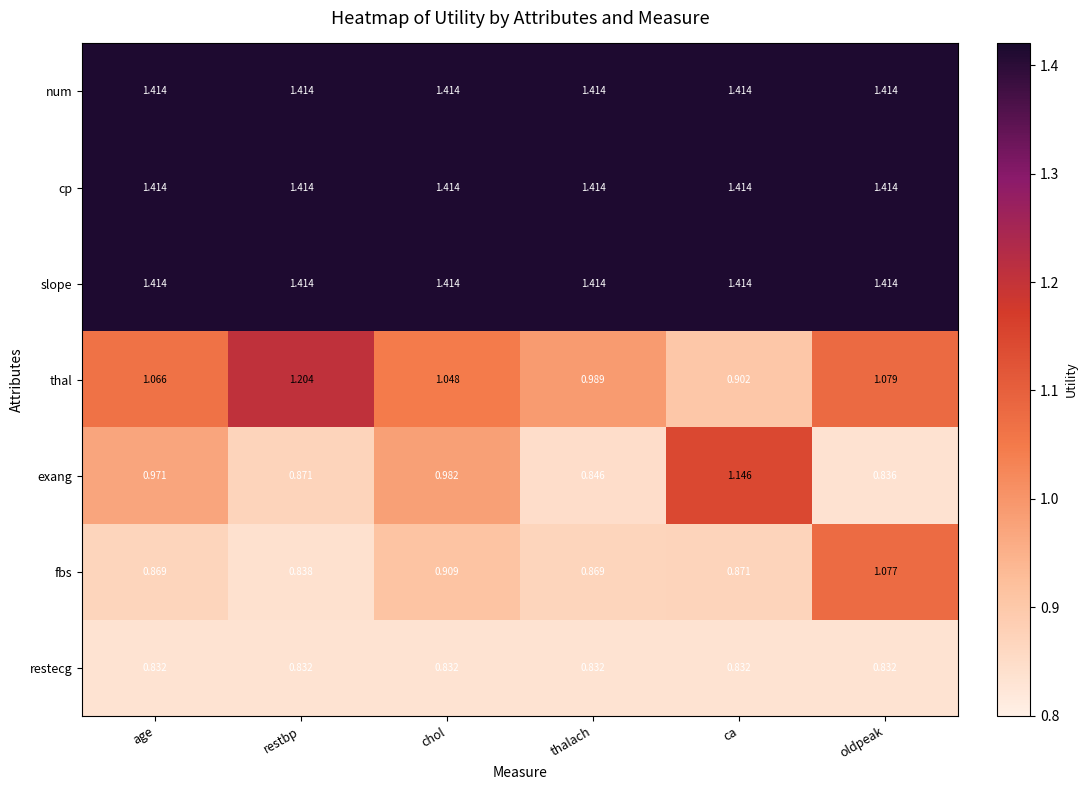

At which label does fbs reach its minimum?

restbp